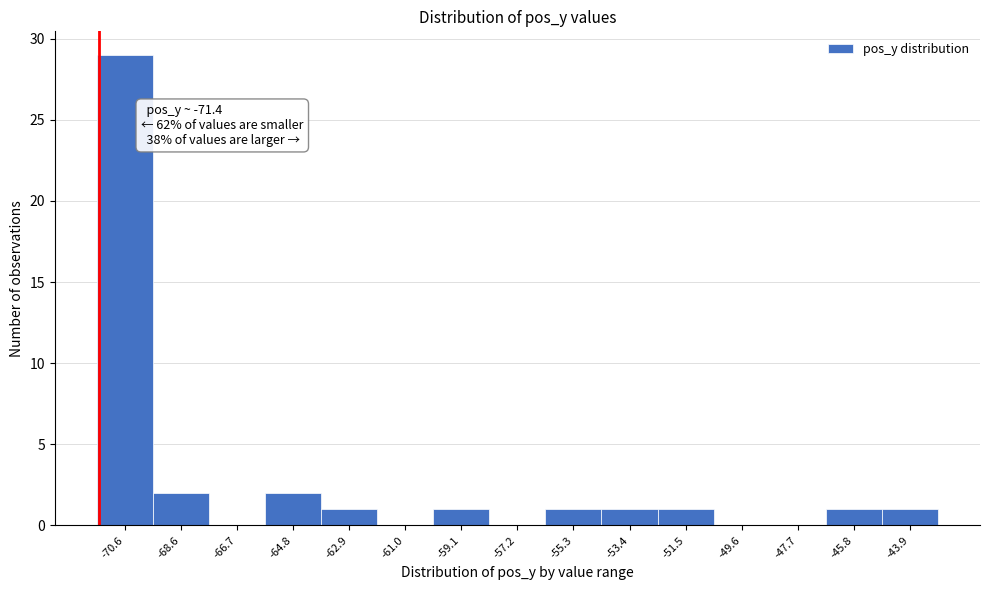

Which range on the x-axis has the tallest bar?

-71.6 to -69.6